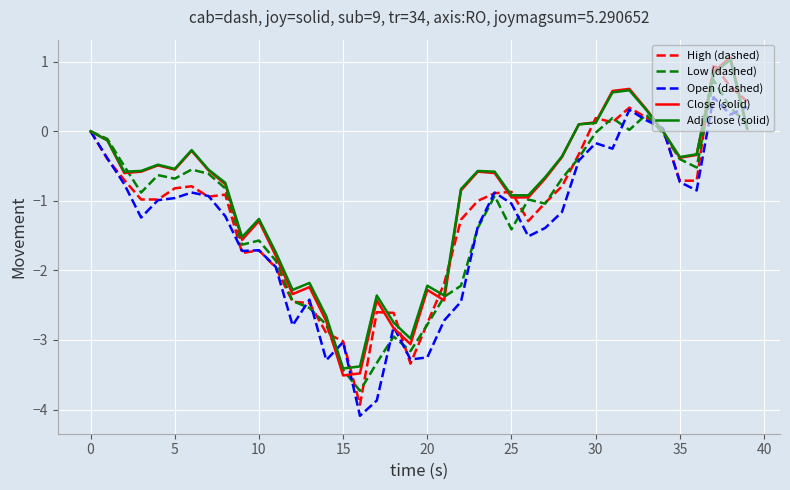

What is the minimum value for Low (dashed)?

-3.7